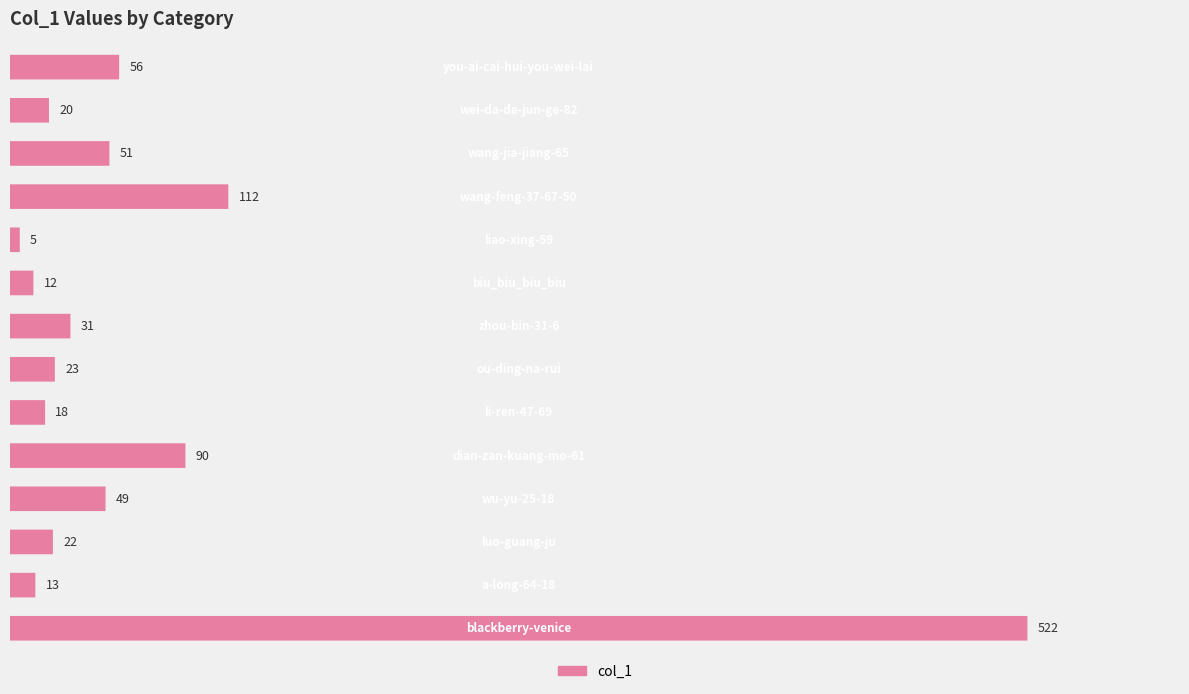

Reading left to right, extract all data points from this chart.

56	20	51	112	5	12	31	23	18	90	49	22	13	522